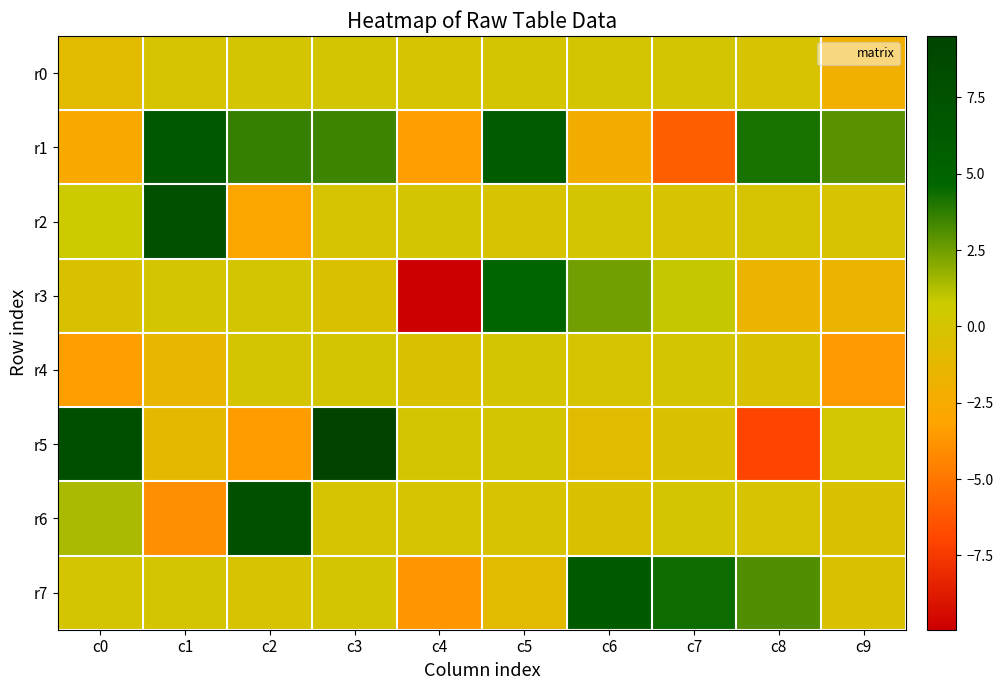

Which series has the widest spread of values?

r5